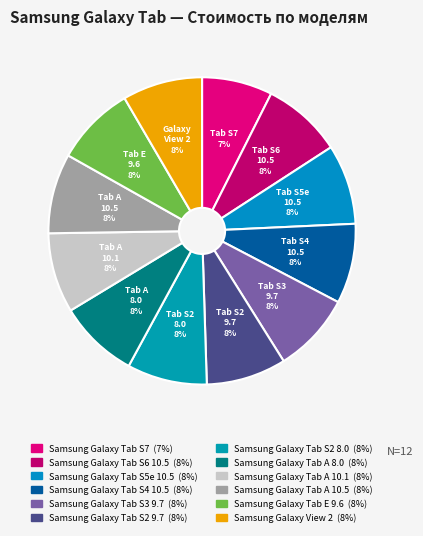

How many slices are in this pie chart?

12